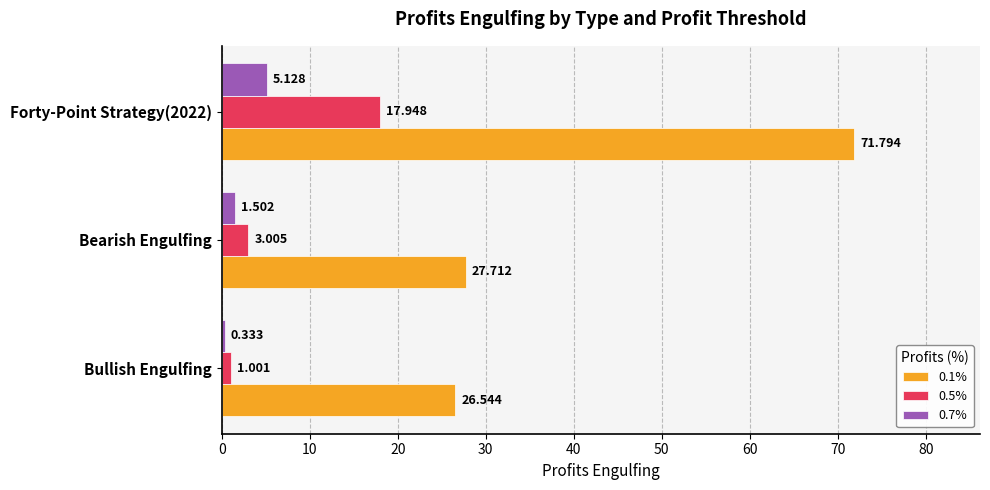

Which category has the lowest value across all series?

Bullish Engulfing